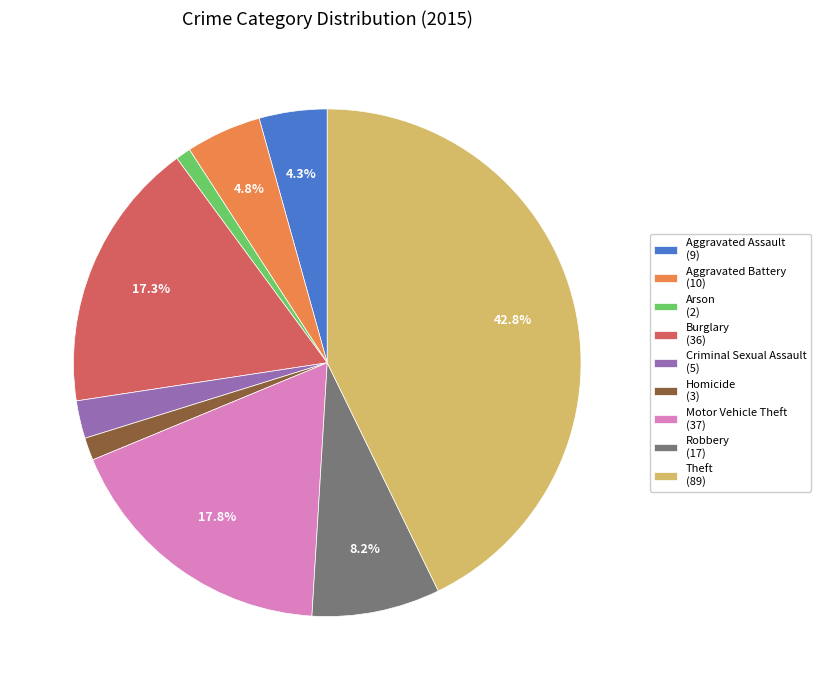

Combined, do Theft and Robbery account for over 50%?

Yes